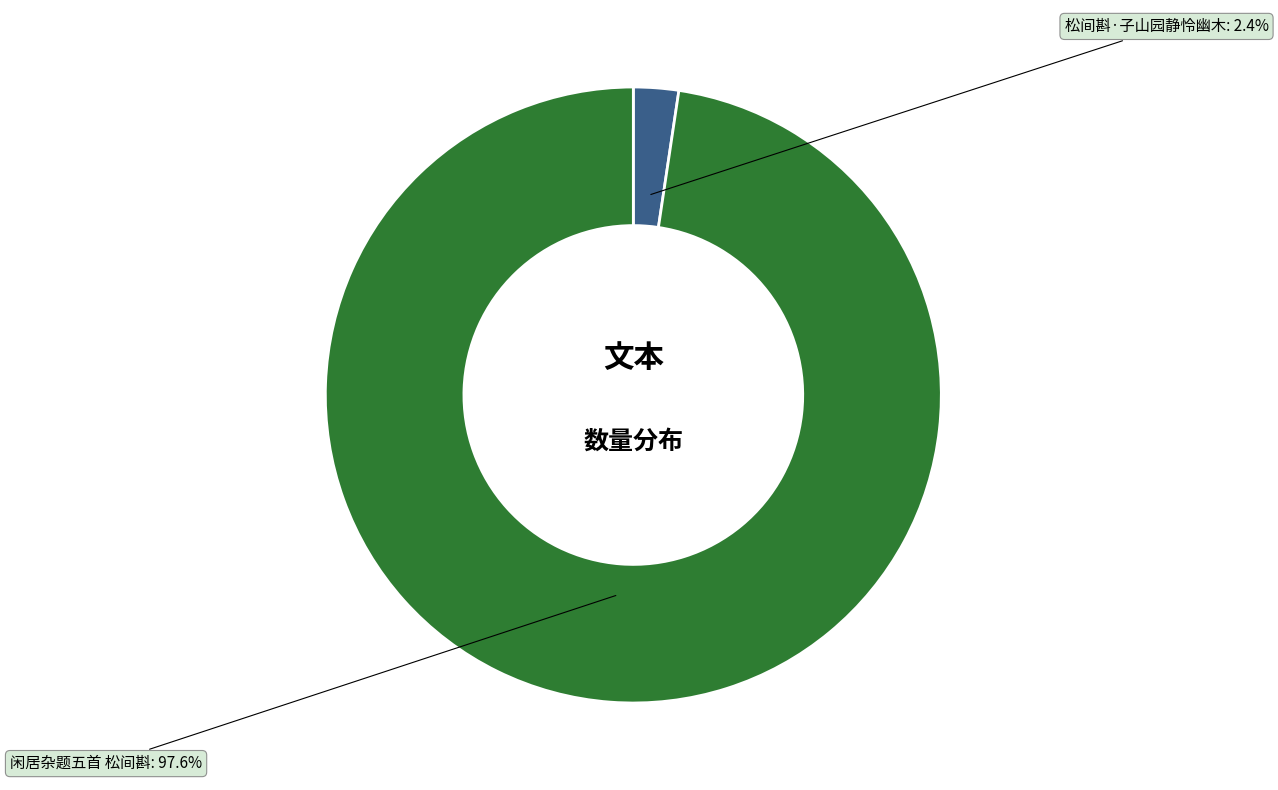

Is there any slice that represents more than half of the pie?

Yes